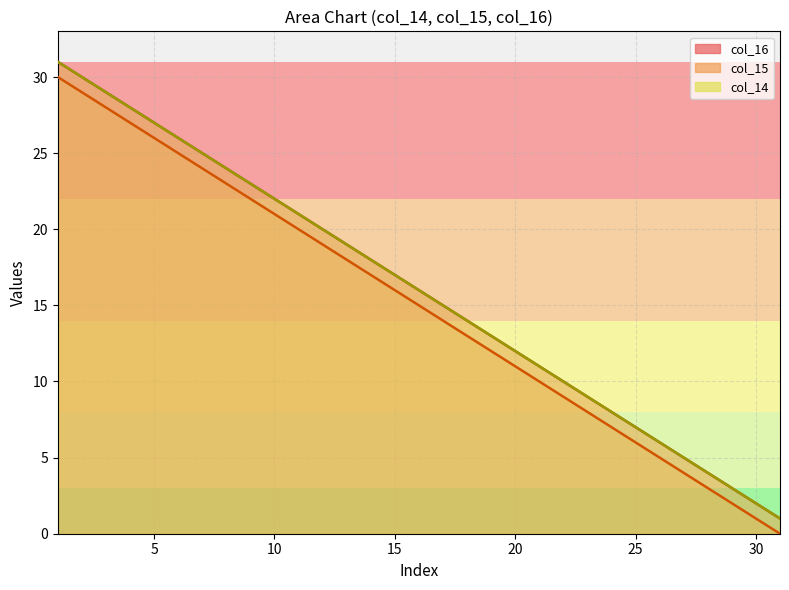

True or false: col_15 and col_14 intersect in this chart.

False